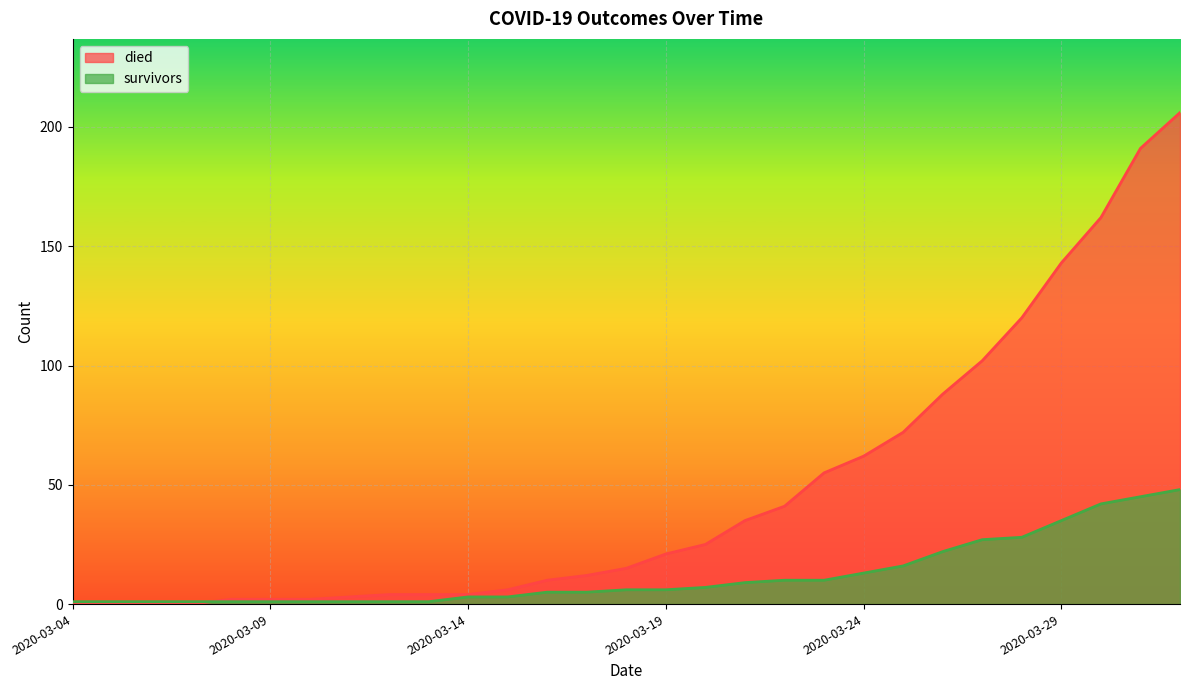

Between 2020-03-14 and 2020-03-09, which is larger?

2020-03-14